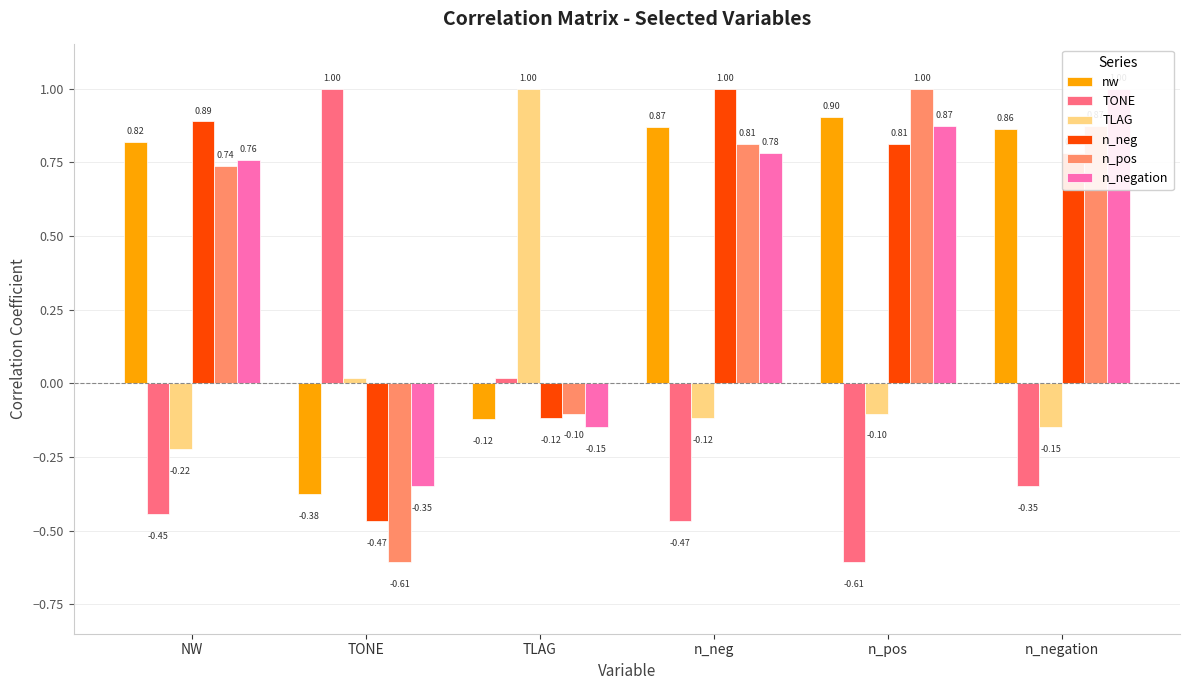

Which has a higher value, TONE or n_negation?

n_negation